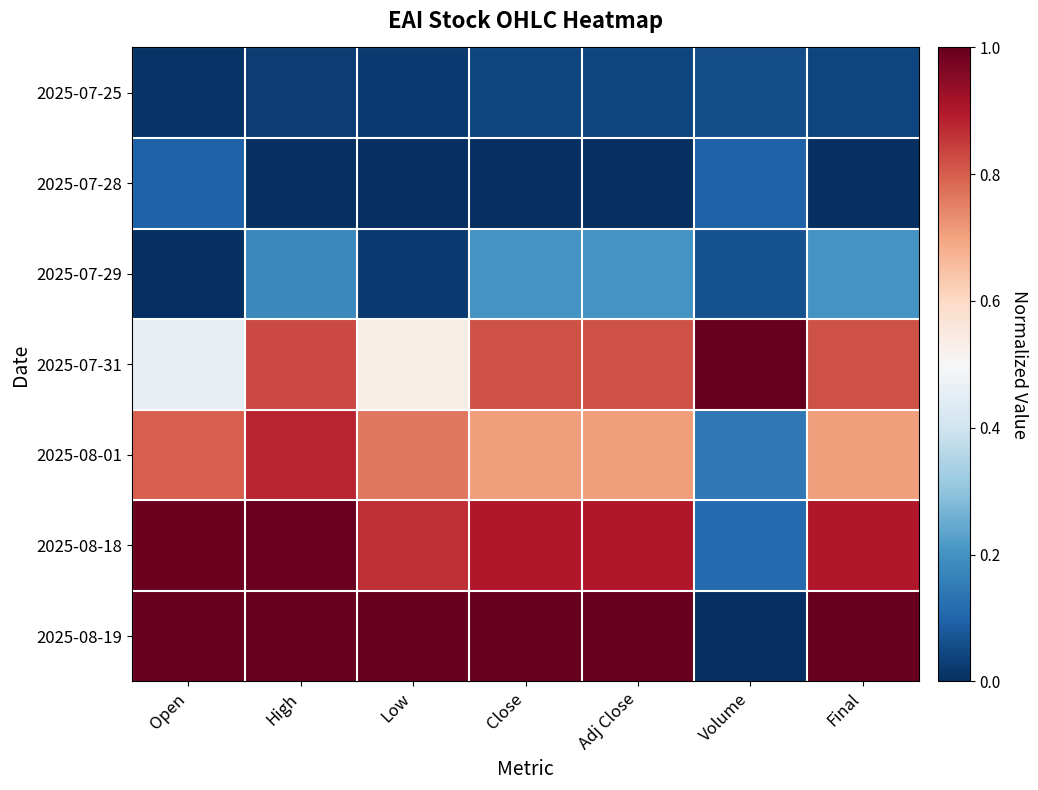

At how many categories does at least one series exceed 0?

7